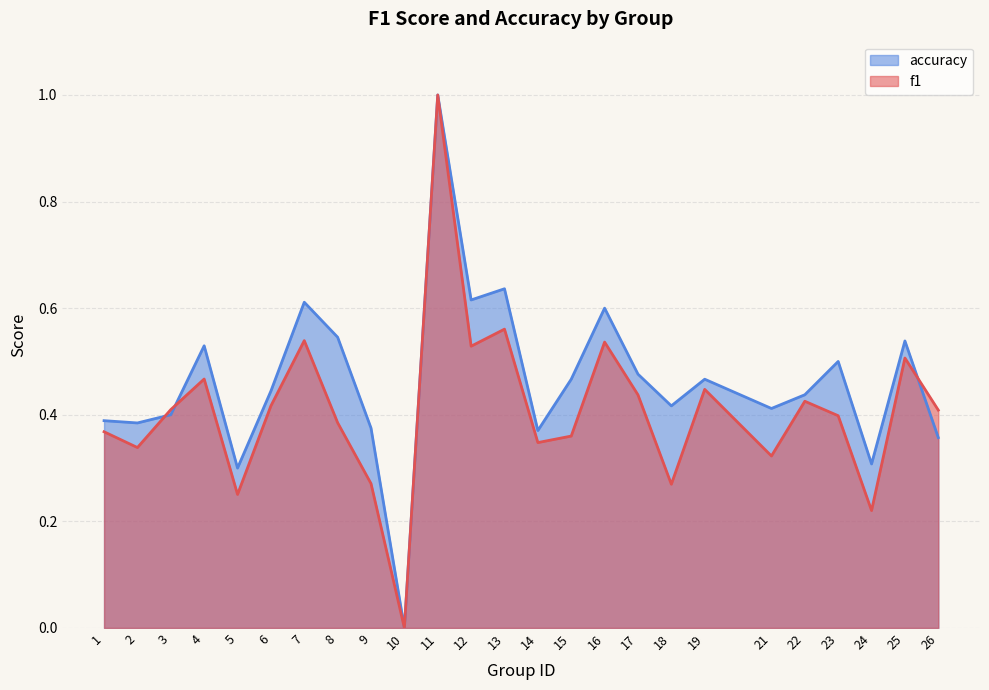

The value of f1 at 9 is 0.1. True or false?

False